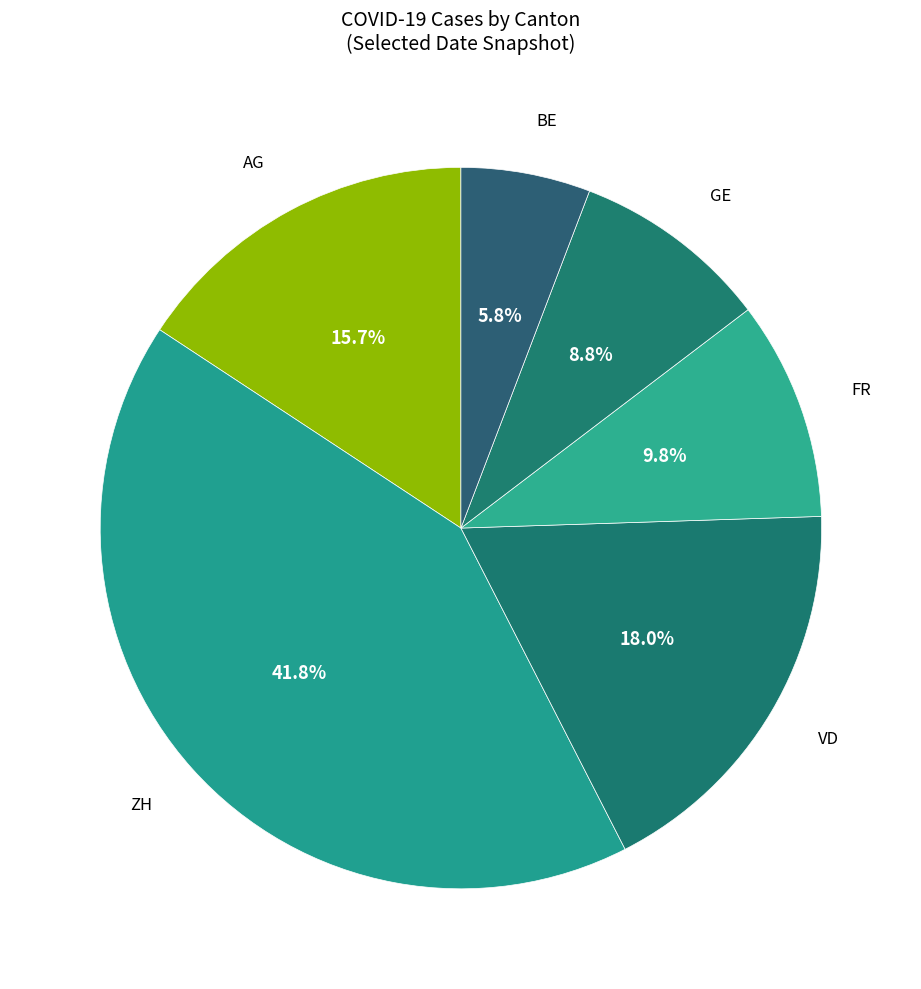

Does any single category account for the majority?

No